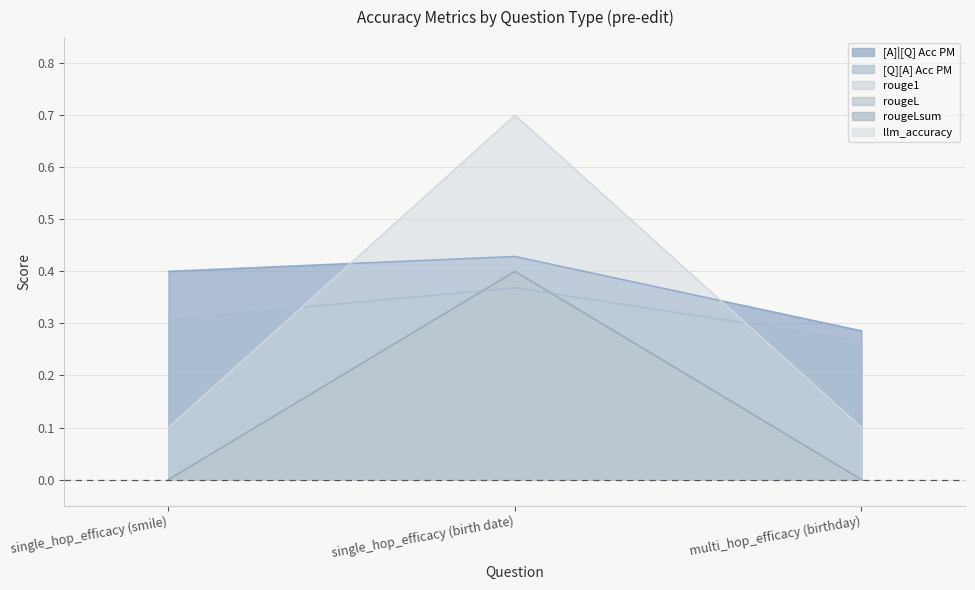

At which category is the sum across all series the highest?

single_hop_efficacy (birth date)